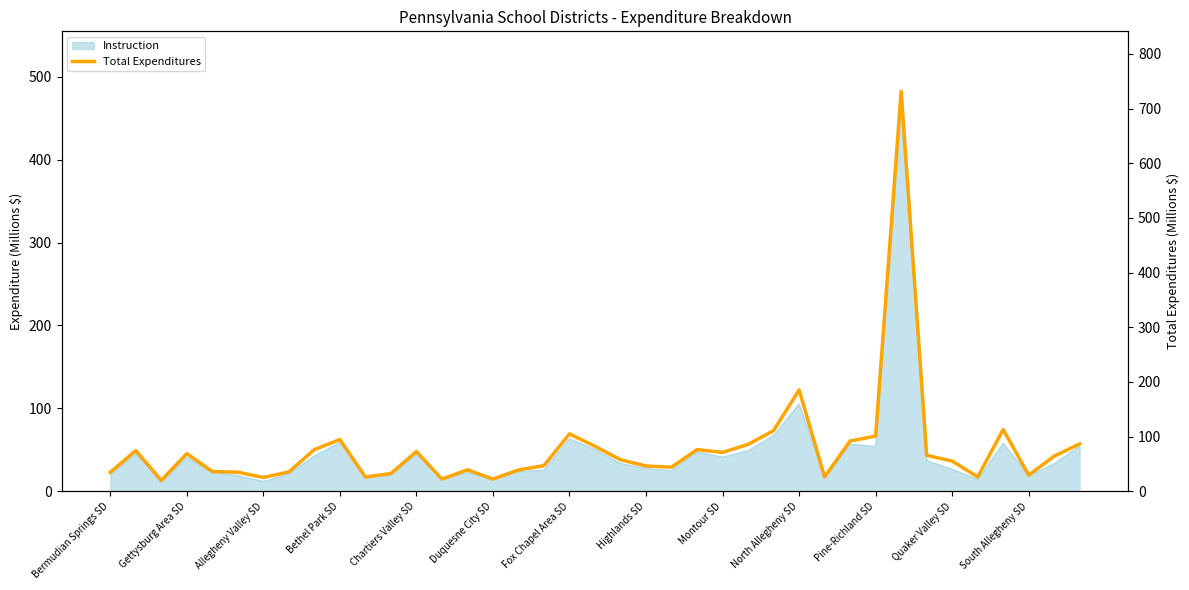

True or false: there are more than 2 points higher than both neighbors.

True